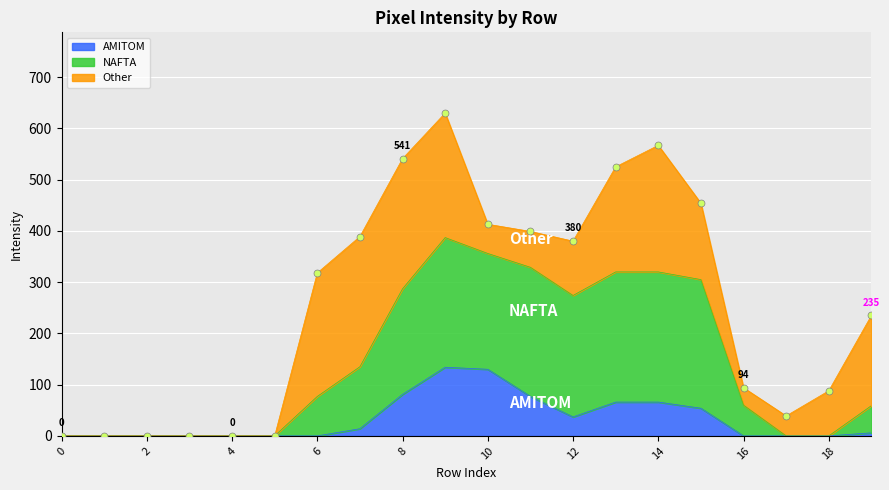

The value of NAFTA at 1 is 0. True or false?

True